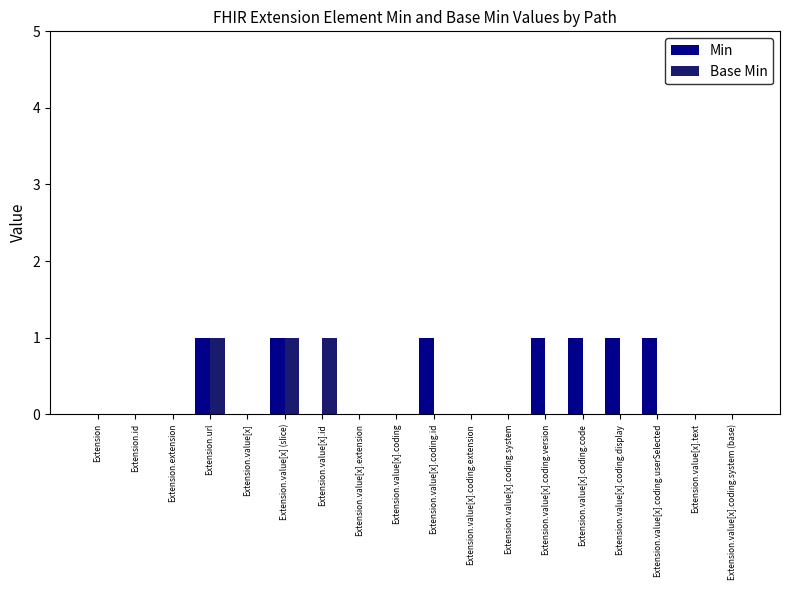

Reading left to right, transcribe all the data shown in this chart.

Min: Extension=0	Extension.id=0	Extension.extension=0	Extension.url=1	Extension.value[x]=0	Extension.value[x] (slice)=1	Extension.value[x].id=0	Extension.value[x].extension=0	Extension.value[x].coding=0	Extension.value[x].coding.id=1	Extension.value[x].coding.extension=0	Extension.value[x].coding.system=0	Extension.value[x].coding.version=1	Extension.value[x].coding.code=1	Extension.value[x].coding.display=1	Extension.value[x].coding.userSelected=1	Extension.value[x].text=0	Extension.value[x].coding.system (base)=0
Base Min: Extension=0	Extension.id=0	Extension.extension=0	Extension.url=1	Extension.value[x]=0	Extension.value[x] (slice)=1	Extension.value[x].id=1	Extension.value[x].extension=0	Extension.value[x].coding=0	Extension.value[x].coding.id=0	Extension.value[x].coding.extension=0	Extension.value[x].coding.system=0	Extension.value[x].coding.version=0	Extension.value[x].coding.code=0	Extension.value[x].coding.display=0	Extension.value[x].coding.userSelected=0	Extension.value[x].text=0	Extension.value[x].coding.system (base)=0